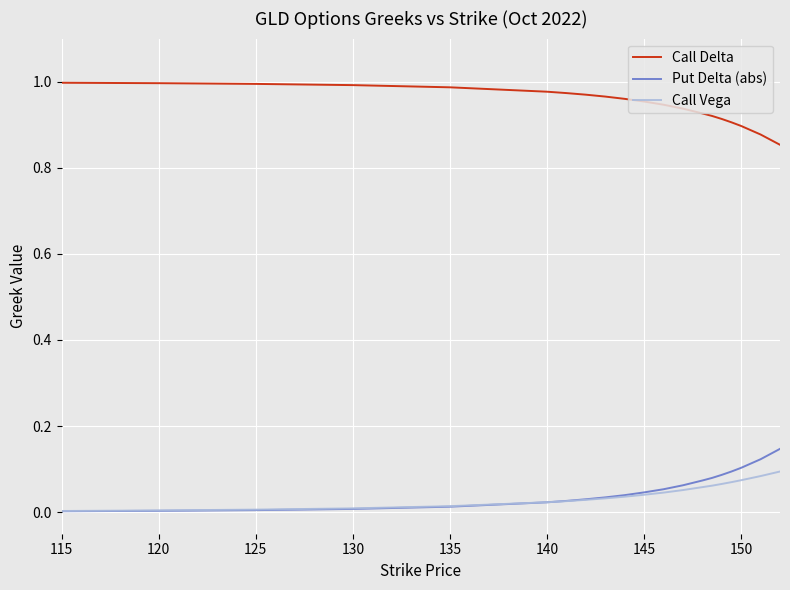

How many distinct data groups are displayed?

3